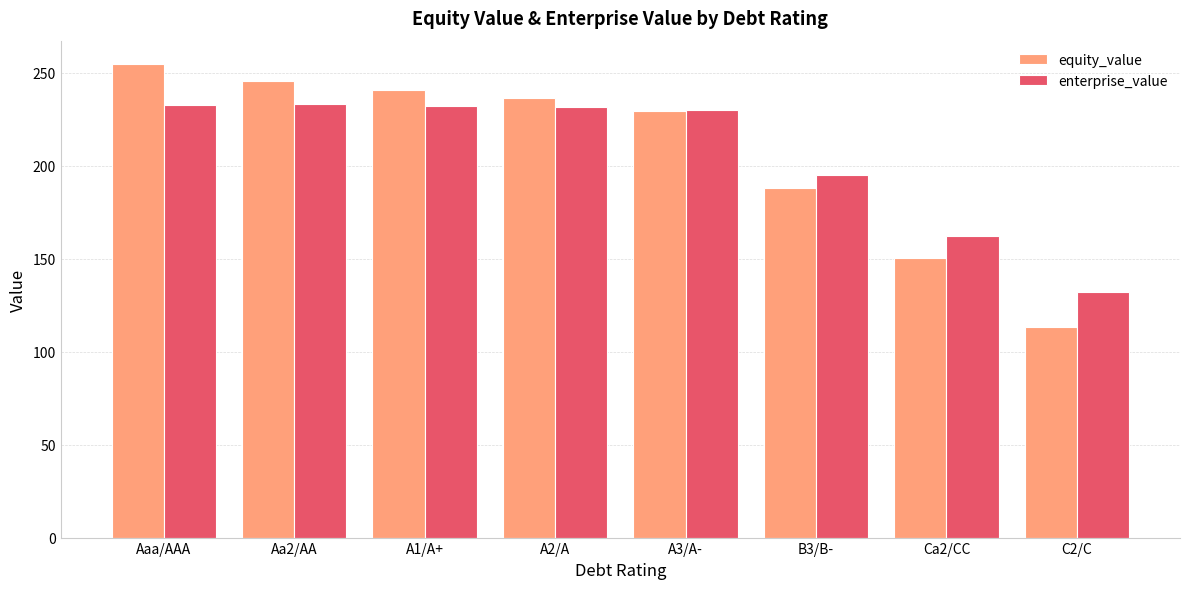

At which label does equity_value reach its minimum?

C2/C